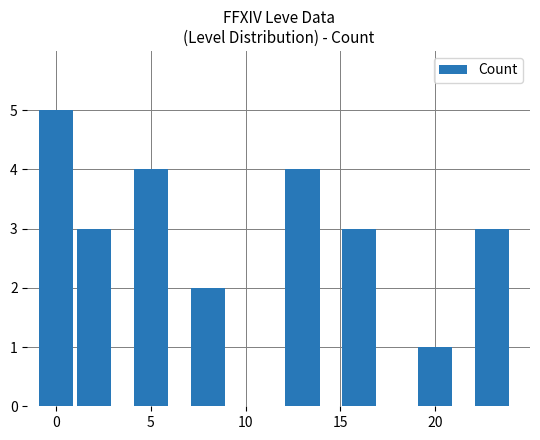

What is the greatest value displayed?

5